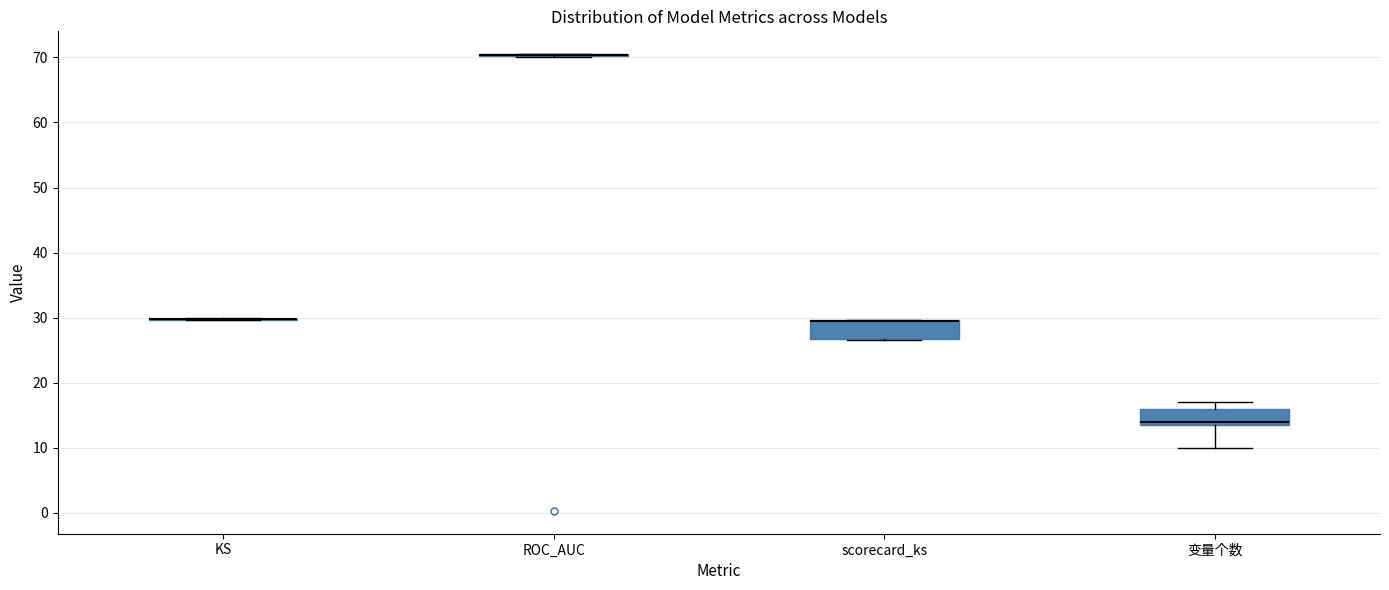

Reading left to right, transcribe this box plot: for each box, give where its median line is, the range the box spans, and where its two whiskers end, as read against the y-axis. The values are not printed on the chart, so give them approximately, as read against the axis.

KS: box collapsed to a line at 30, whiskers 30 to 30
ROC_AUC: box collapsed to a line at 70, whiskers 70 to 71
scorecard_ks: median 30 (drawn on the box's upper edge), box 27 to 30, whiskers 27 to 30
变量个数: median 14 (just above the box's lower edge), box 14 to 16, whiskers 10 to 17